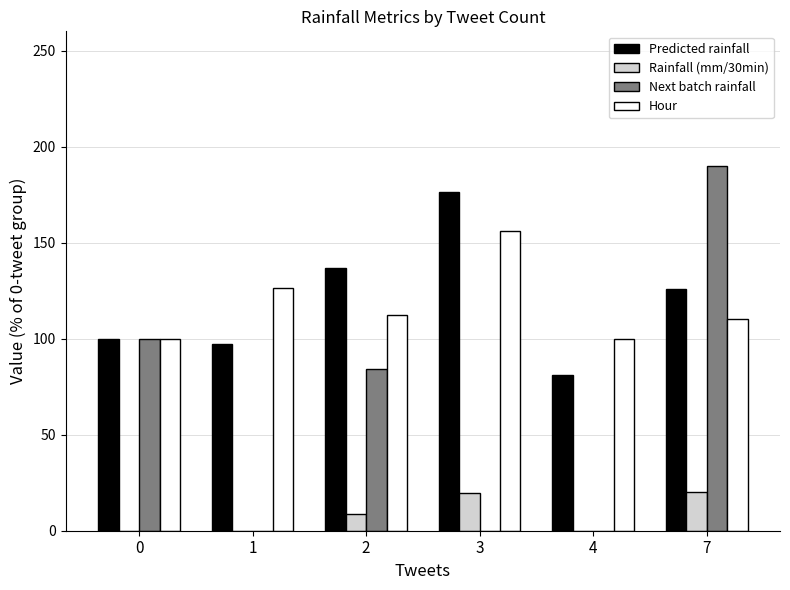

What is the sum of all Next batch rainfall values?

374.3